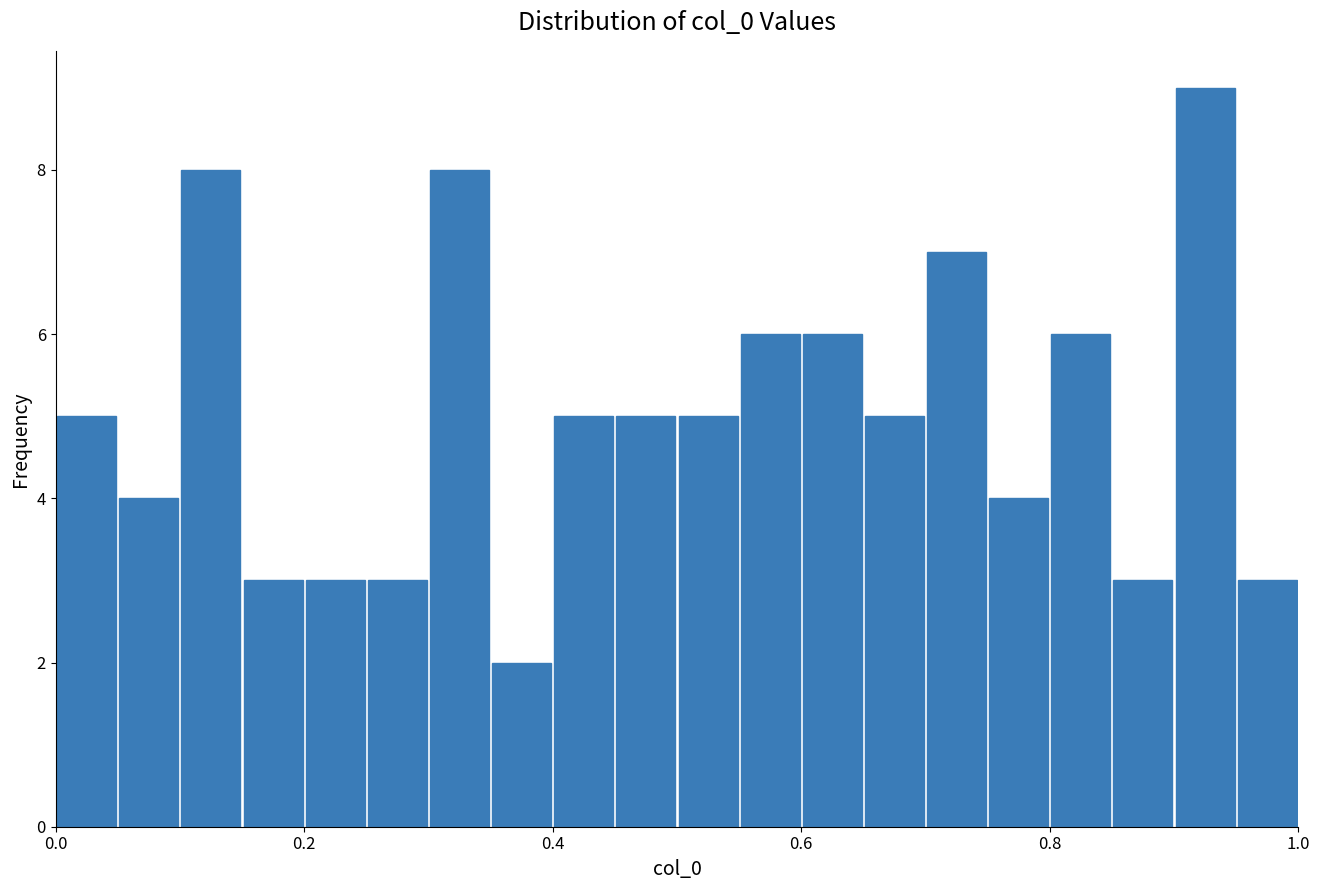

Read against the x-axis, roughly where is the centre of the tallest bar?

0.92